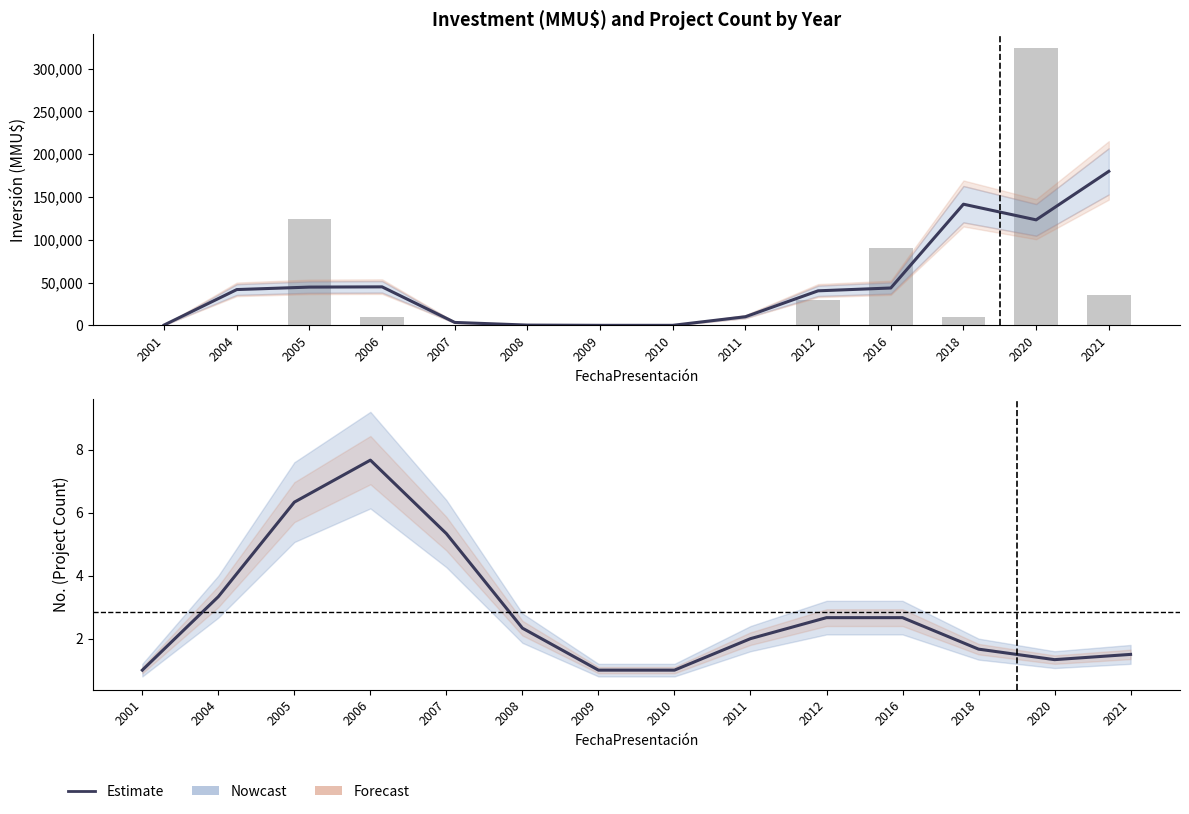

Does the chart contain any negative values?

No